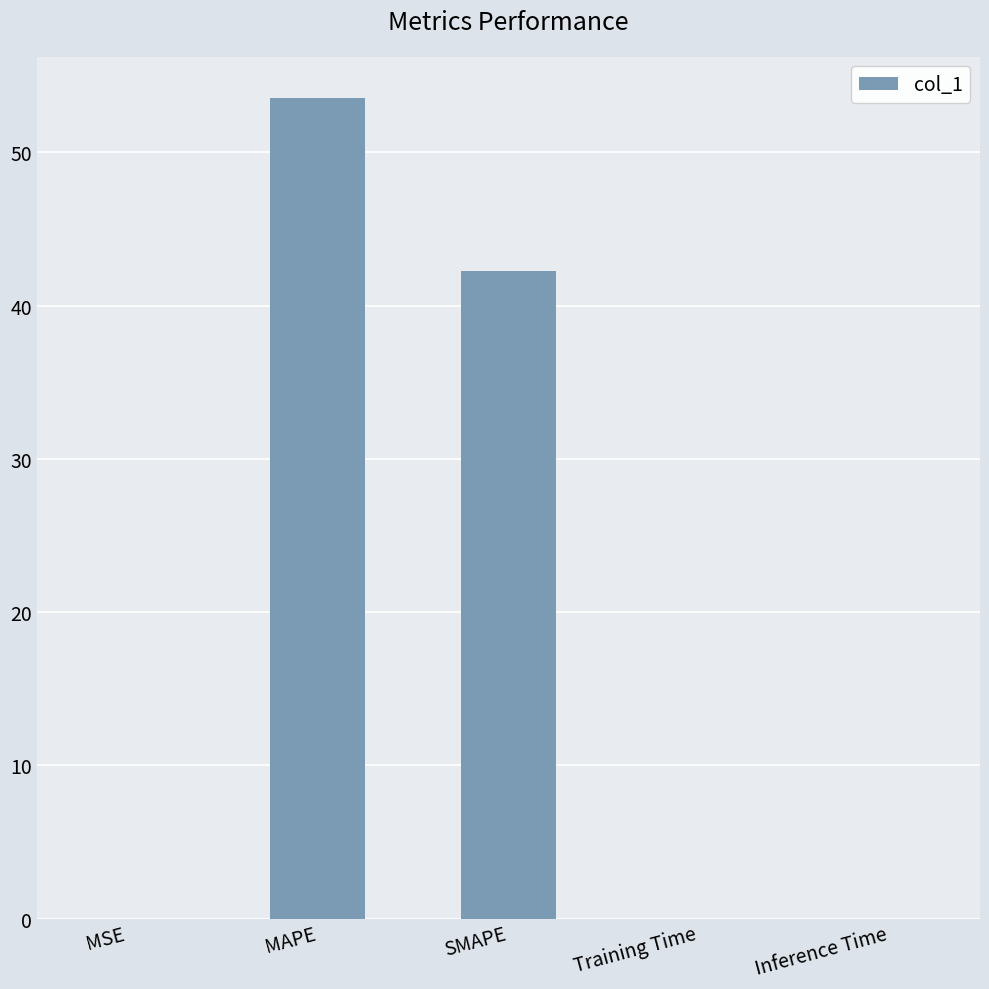

The value at MSE is 0.0. True or false?

True